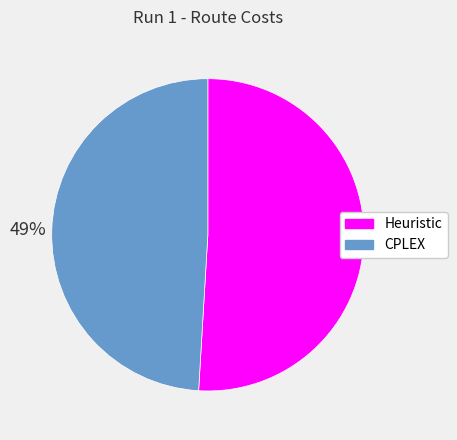

Which slice is the largest?

Heuristic